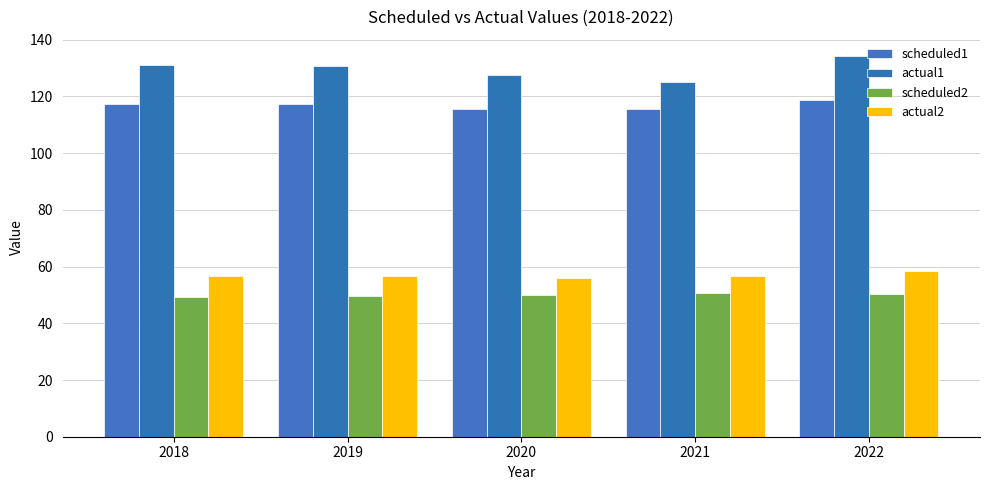

Reading left to right, list all the values displayed in this chart.

scheduled1: 2018=117.2	2019=117.2	2020=115.7	2021=115.6	2022=118.9
actual1: 2018=131.2	2019=130.6	2020=127.4	2021=125.2	2022=134.3
scheduled2: 2018=49.2	2019=49.6	2020=50.0	2021=50.6	2022=50.4
actual2: 2018=56.8	2019=56.6	2020=55.9	2021=56.7	2022=58.6